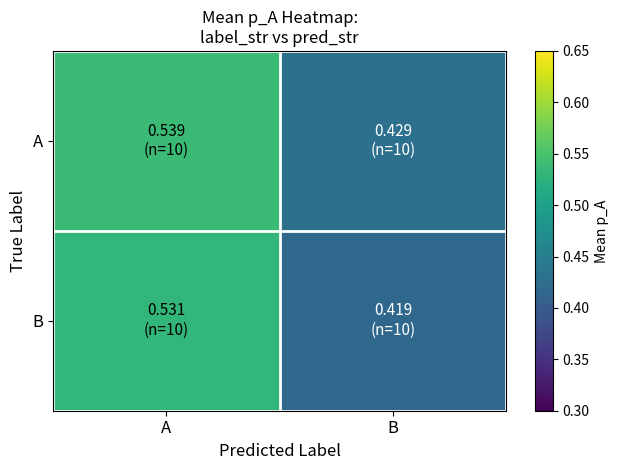

At B, list the series in order from largest to smallest.

A, B